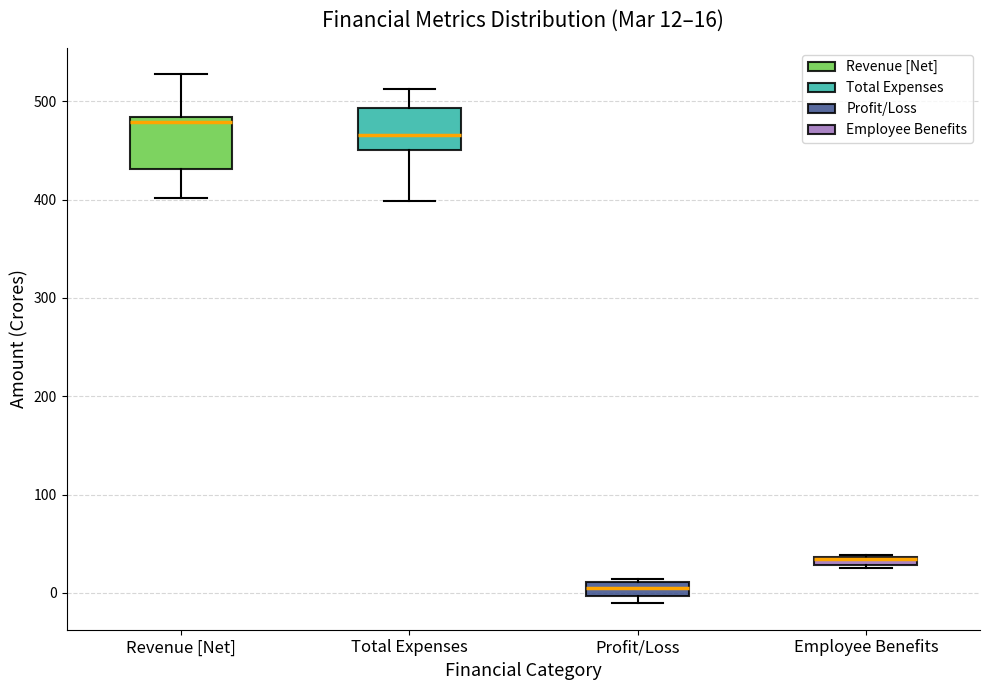

Comparing the boxes themselves (not the whiskers), which one is the tallest?

Revenue [Net]